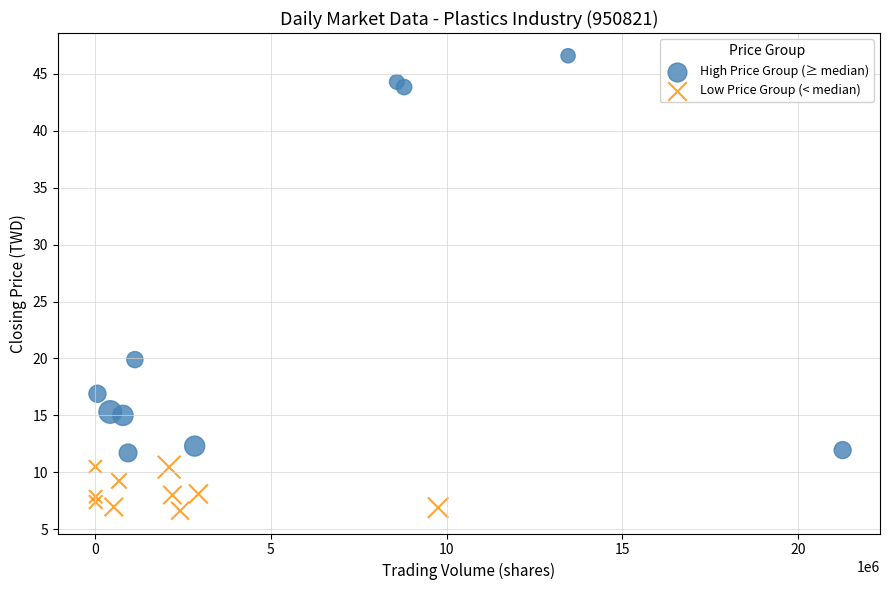

Which series reaches the minimum Y coordinate?

Low Price Group (< median)